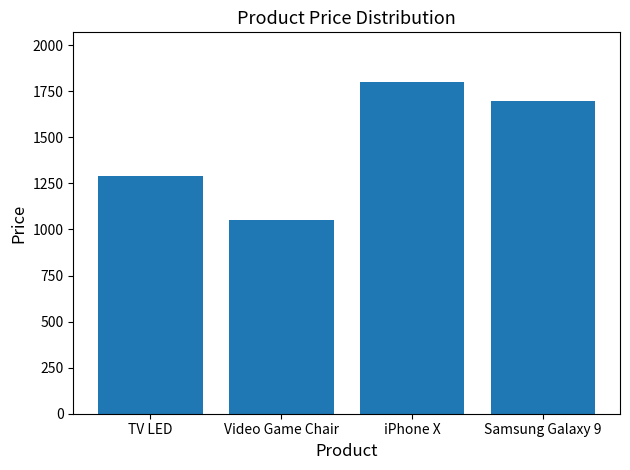

Rank the categories by value from highest to lowest.

iPhone X, Samsung Galaxy 9, TV LED, Video Game Chair